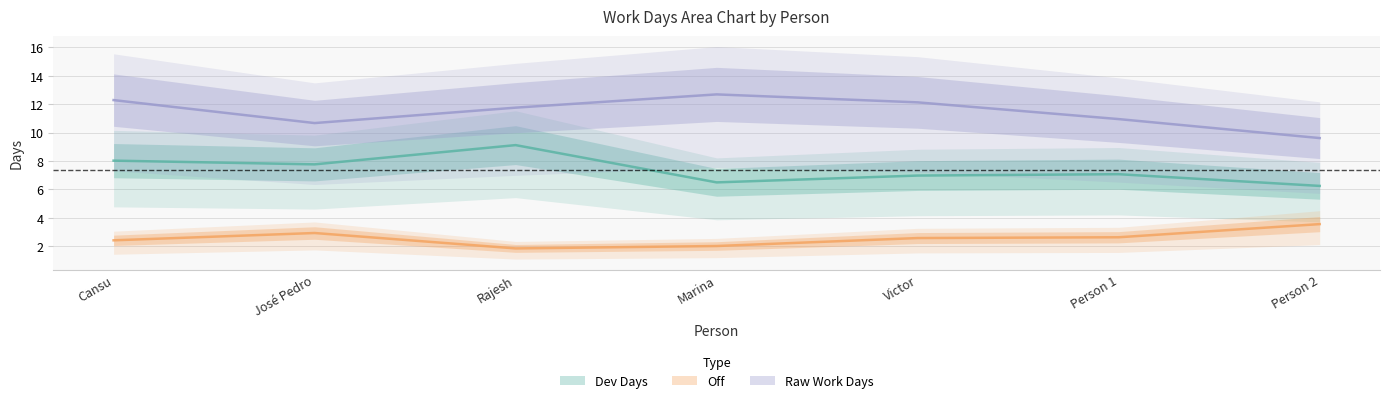

Rank the series by their maximum value, from lowest to highest.

Off, Dev Days, Raw Work Days